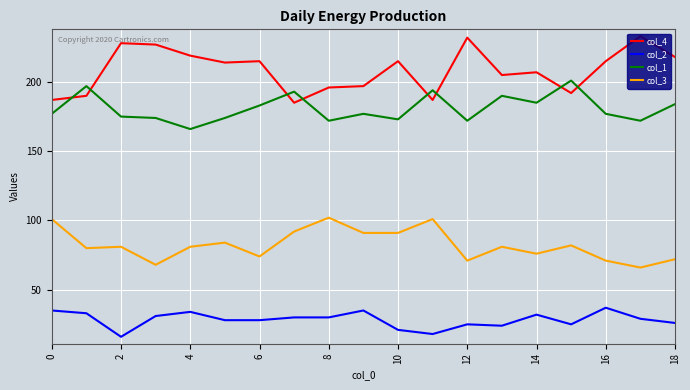

Which series has the largest total across all categories?

col_4